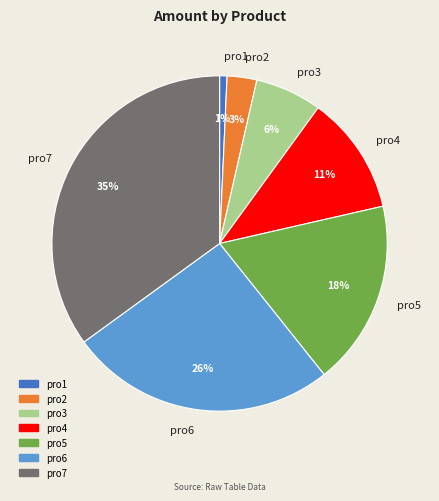

Which has a higher value, pro6 or pro3?

pro6